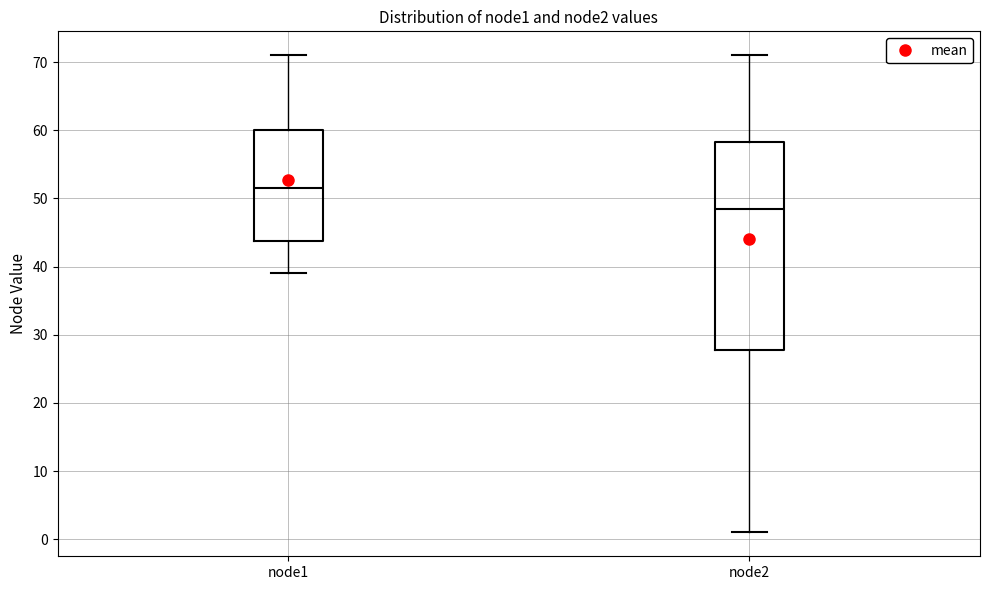

Where is the upper edge of the box for node2 on the y-axis? The values are not printed on the chart, so give them approximately, as read against the axis.

58